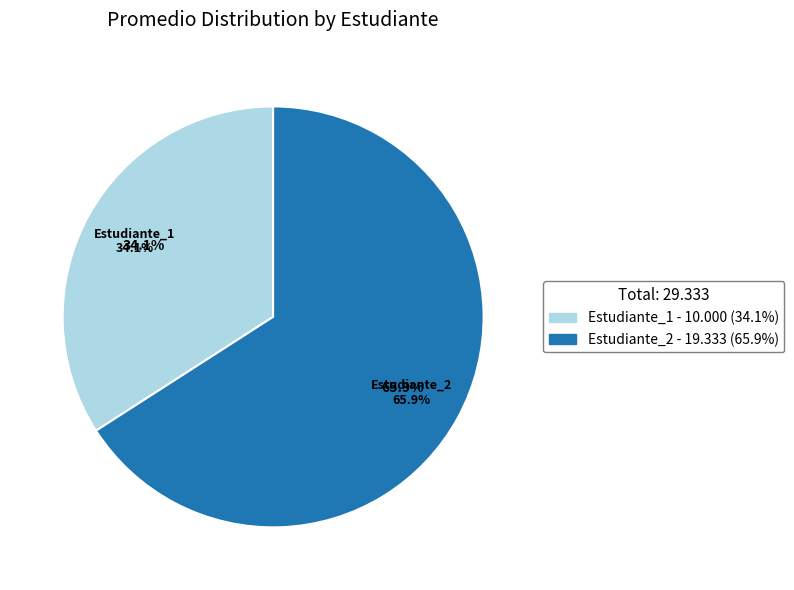

What percentage is NOT represented by Estudiante_2?

34.1%